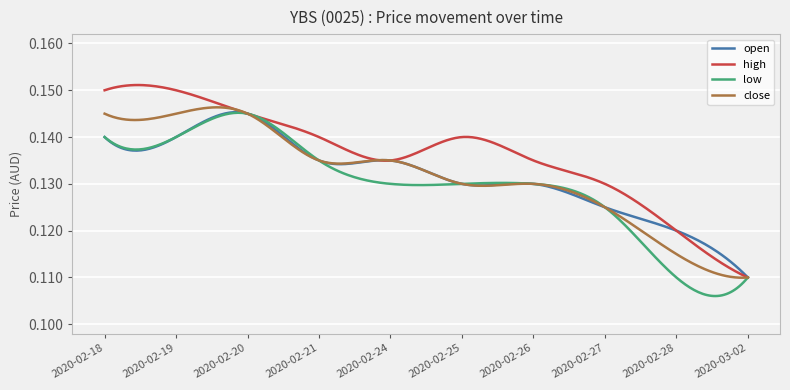

Does the chart have visible grid lines?

Yes